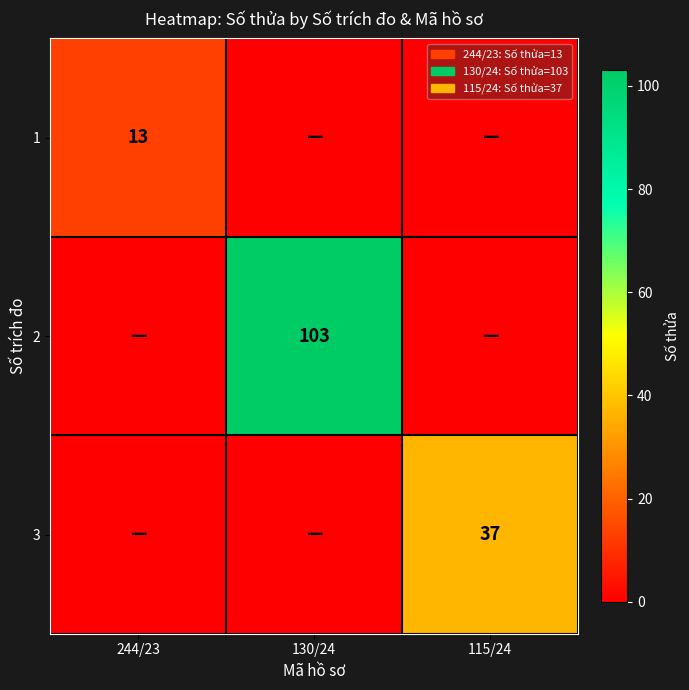

True or false: 2 has a value of 34 at 130/24.

False